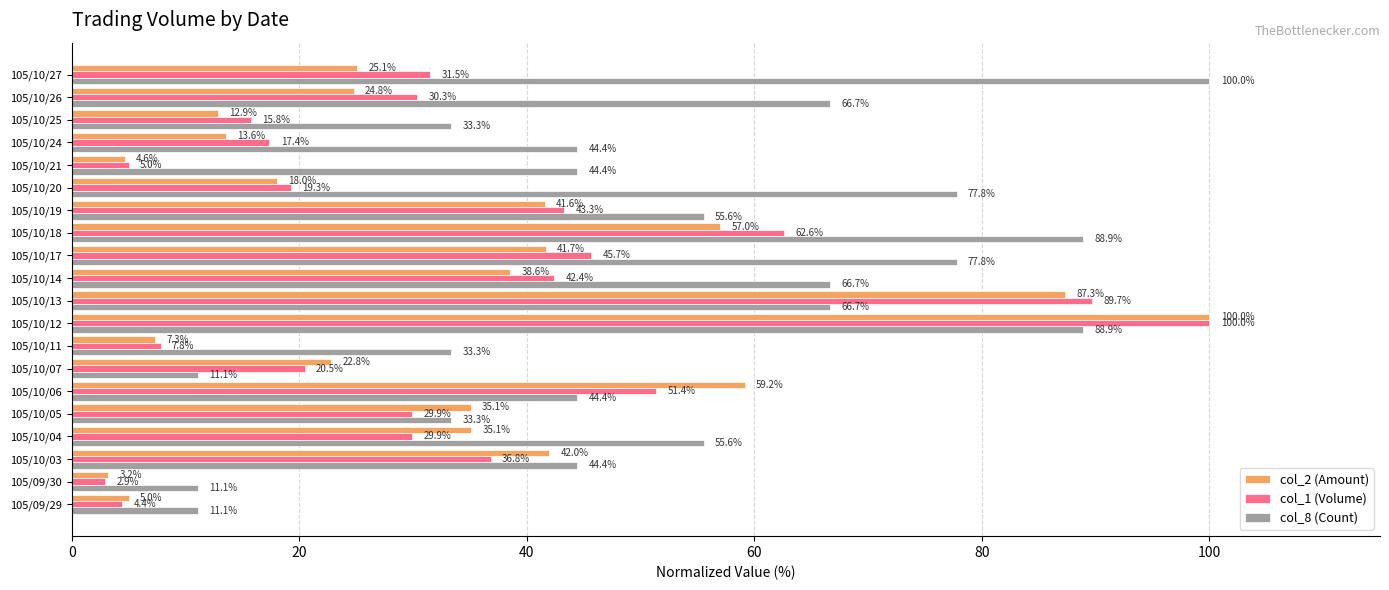

Read the col_8 (Count) value at 105/10/06.

44.4